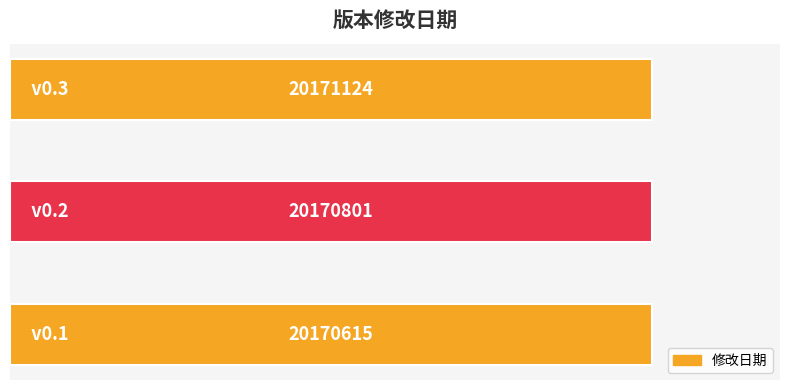

How many bars are there in total?

3